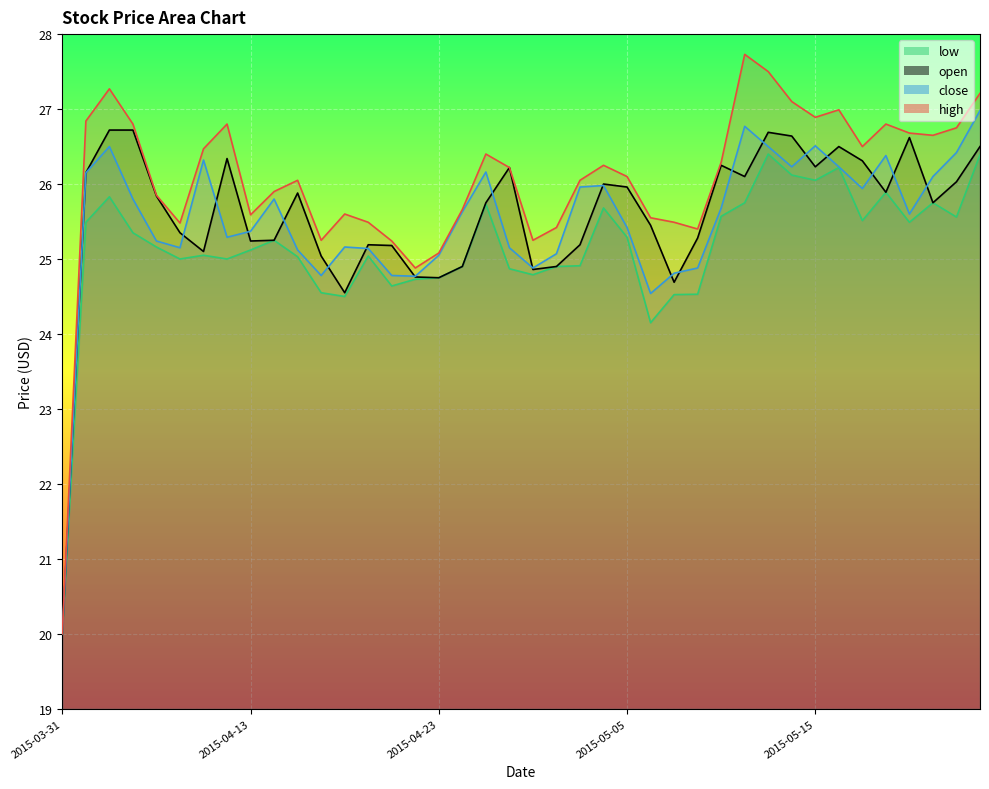

In high, how many points are higher than both neighbors (excluding endpoints)?

9